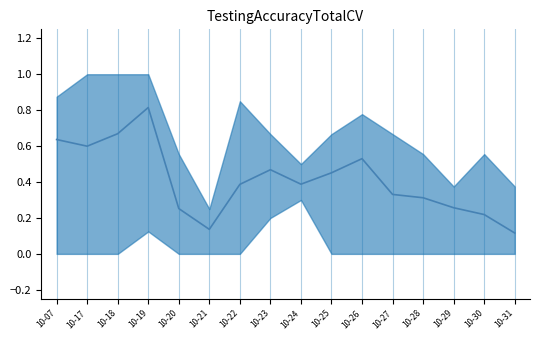

Count the values in the range 0 to 1.

16